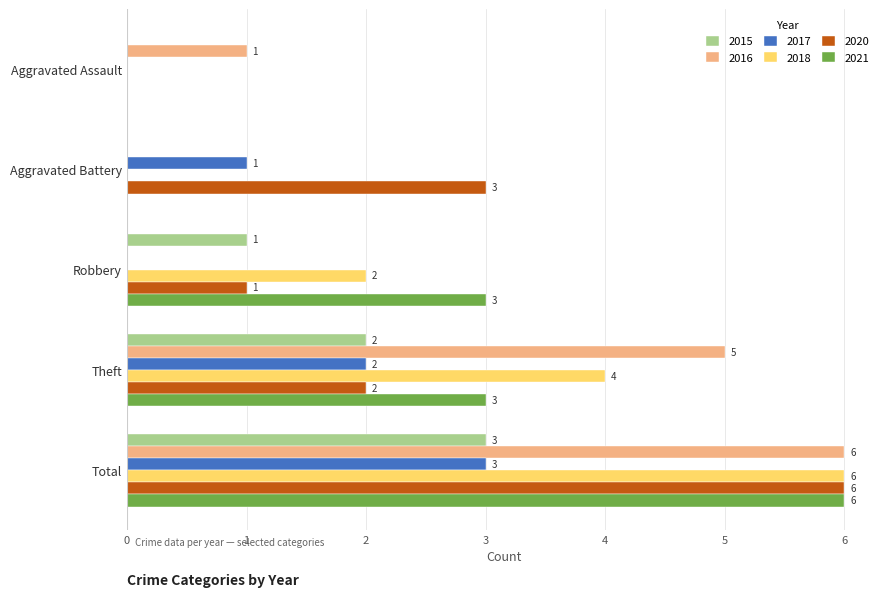

Between Theft and Total, which series saw the biggest shift?

2020